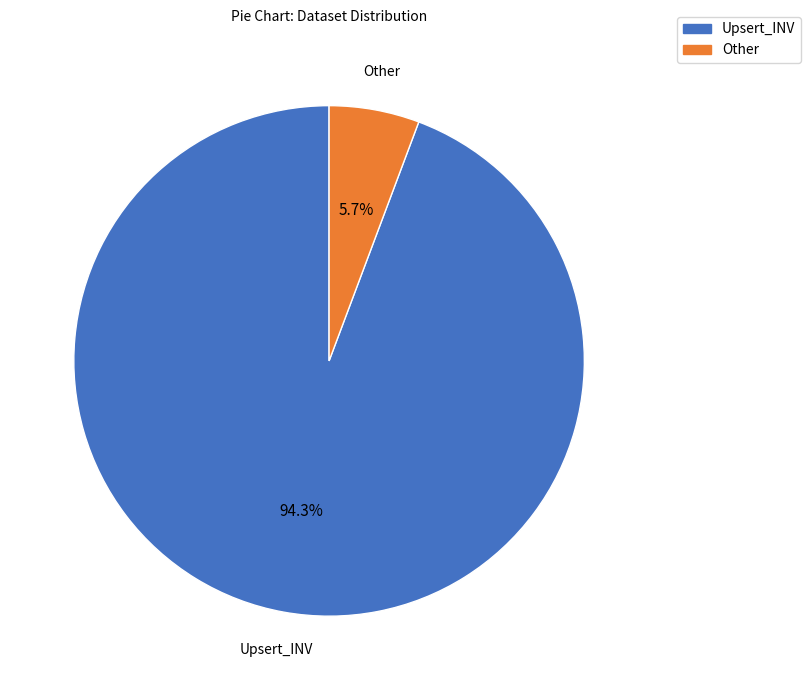

What percentage is the Upsert_INV slice, to the nearest percent?

94%